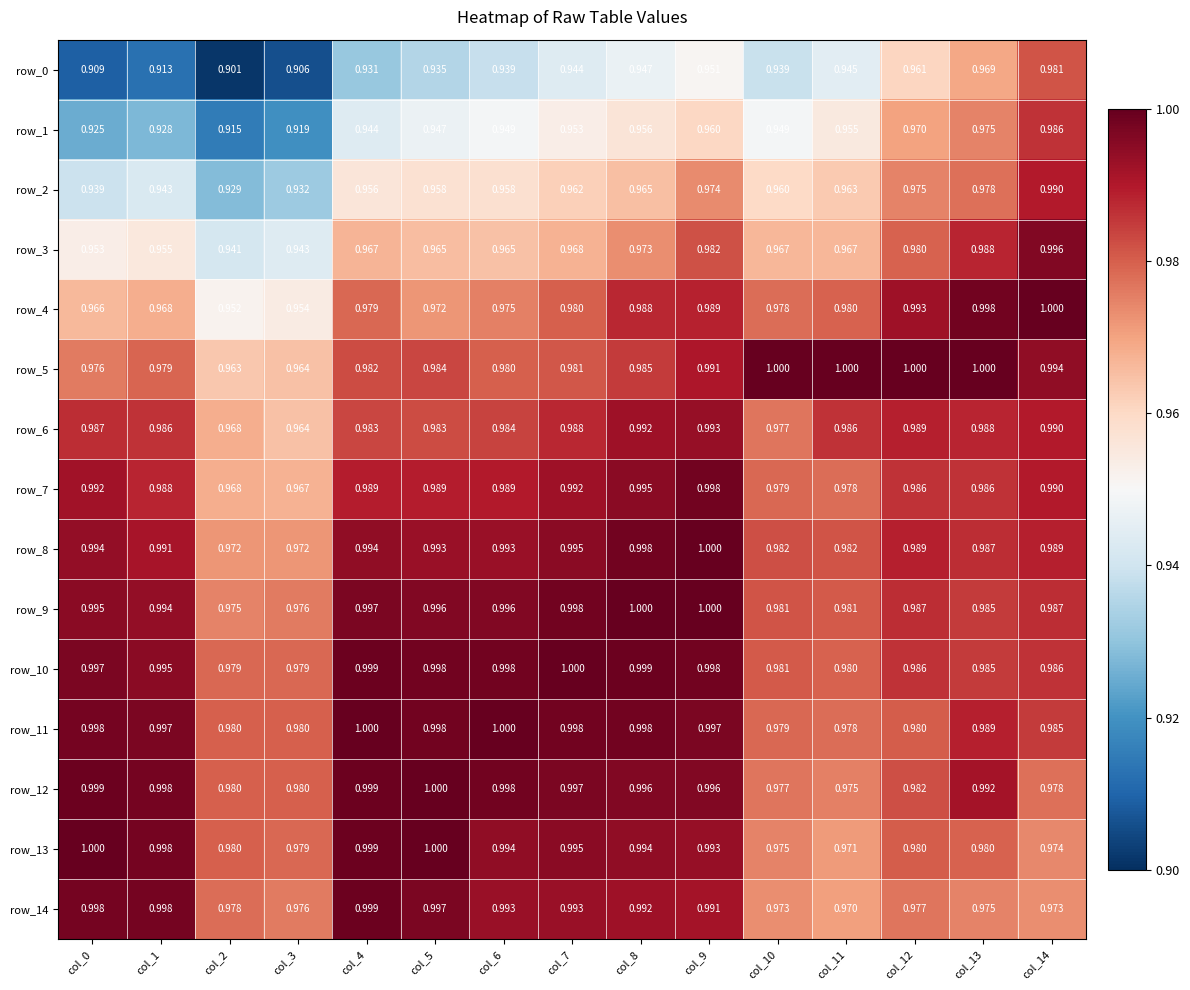

Is the value of row_2 at col_10 greater than the value of row_8 at col_4?

No